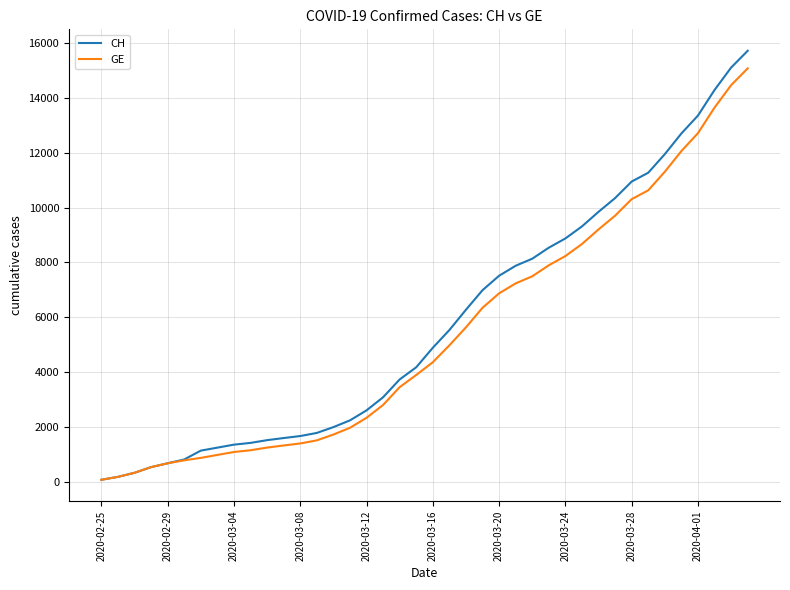

Which series has the largest range (max minus min)?

CH